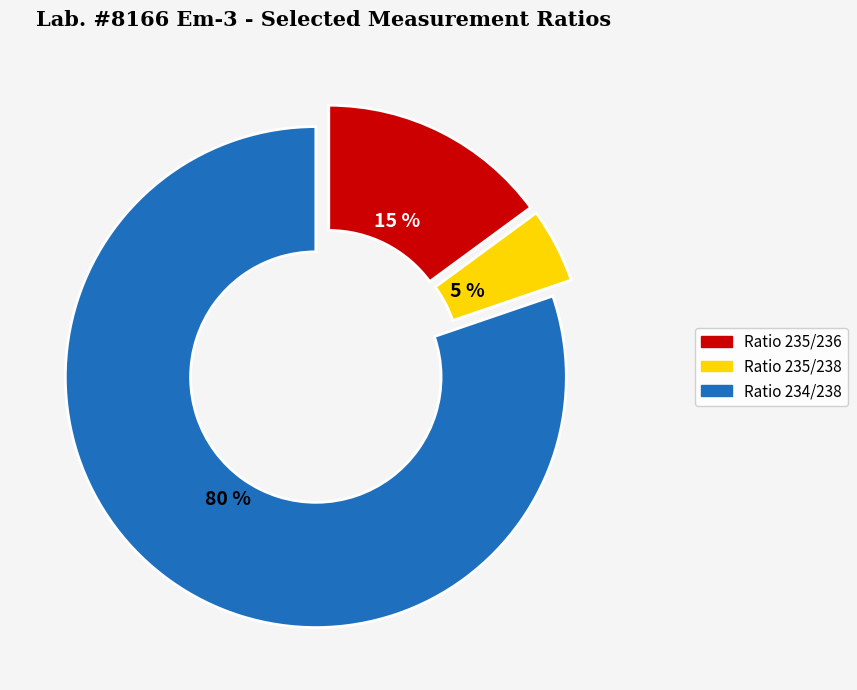

Which slice represents more than half of the pie?

Ratio 234/238